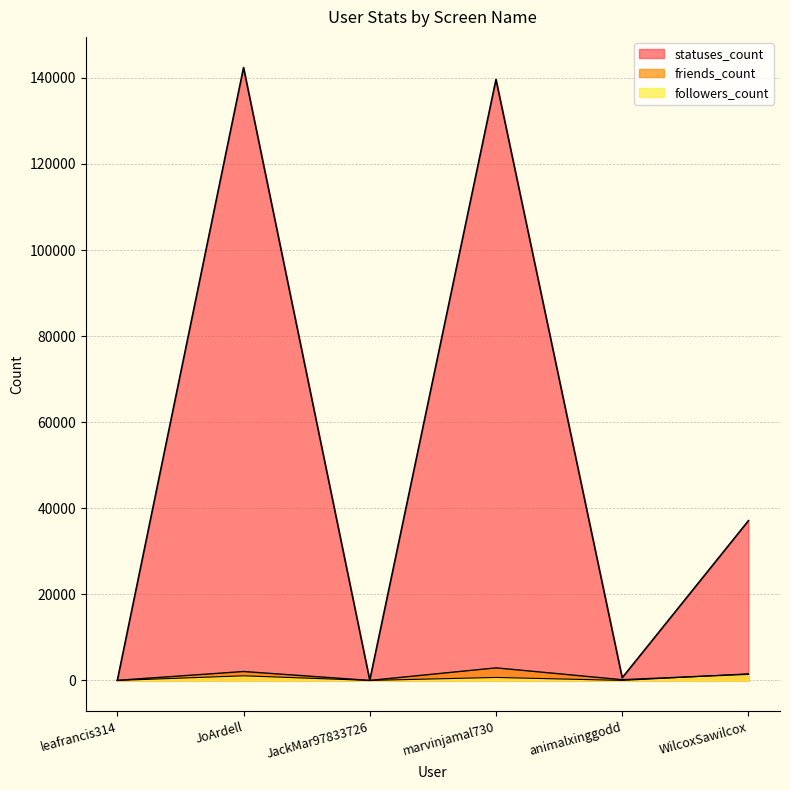

At which category does statuses_count reach its first local valley?

JackMar97833726